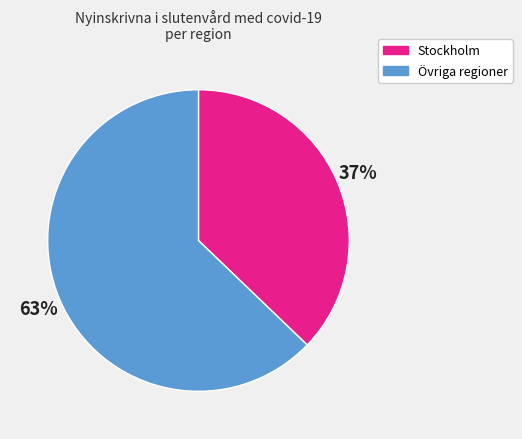

To the nearest percent, what is the difference between the largest and smallest slice percentages?

26%